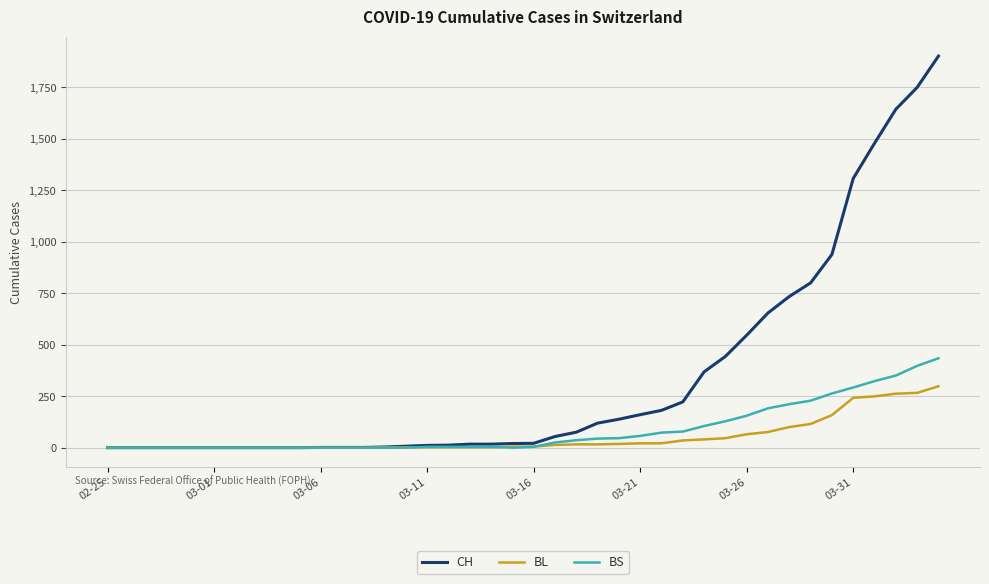

What is the highest value of the BL series?

298